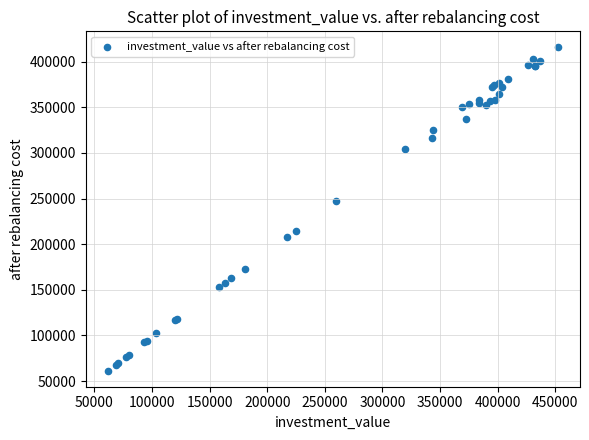

What Y value in the scatter plot is closest to 238564?

247517.9